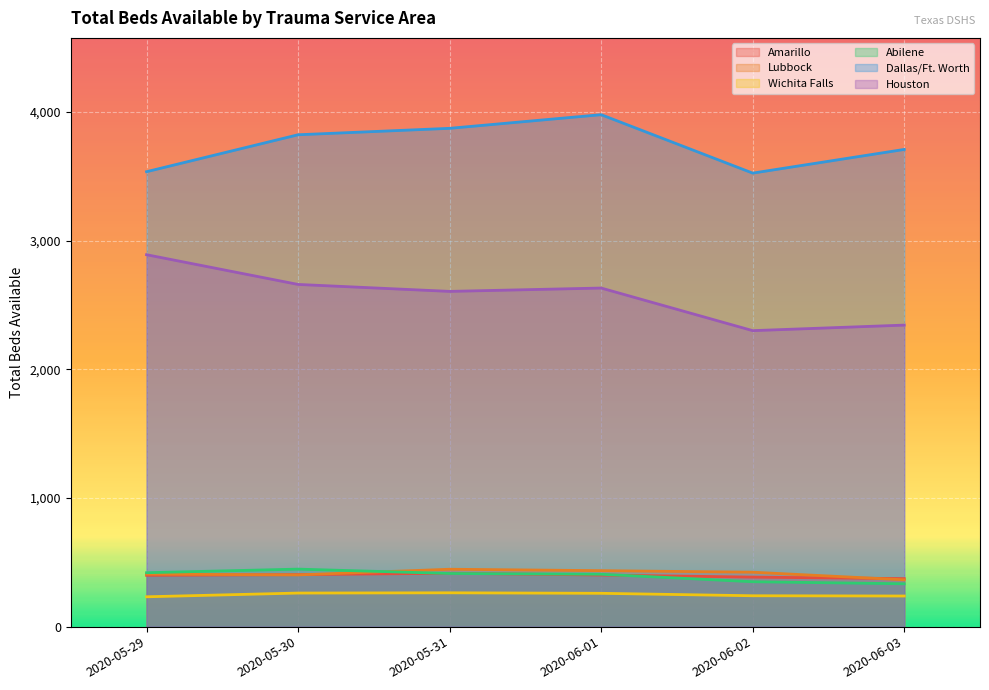

What value does the Lubbock series have at 2020-06-03, to the nearest 10?

360